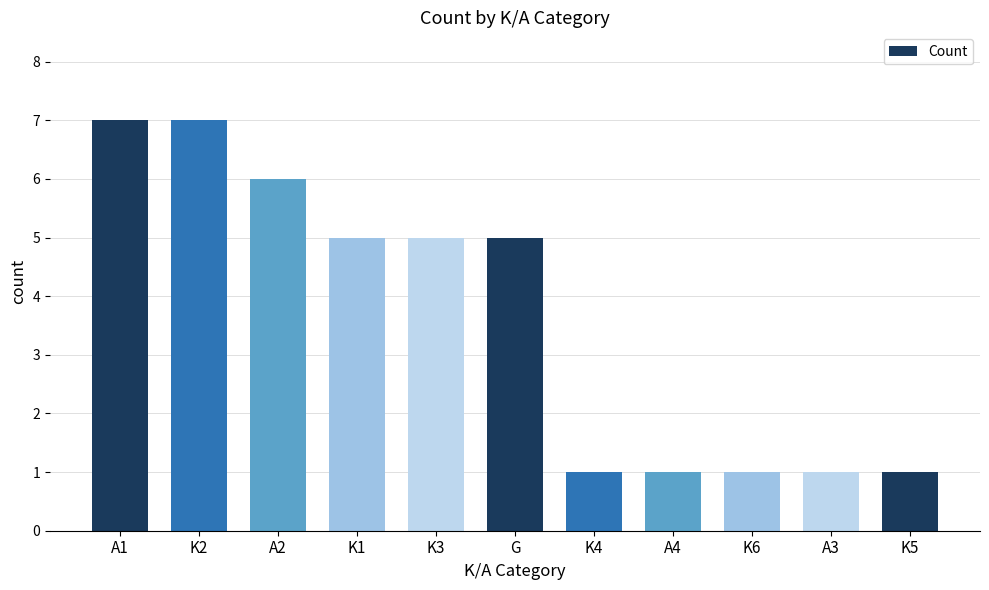

The chart shows a value of 5 at G. True or false?

True